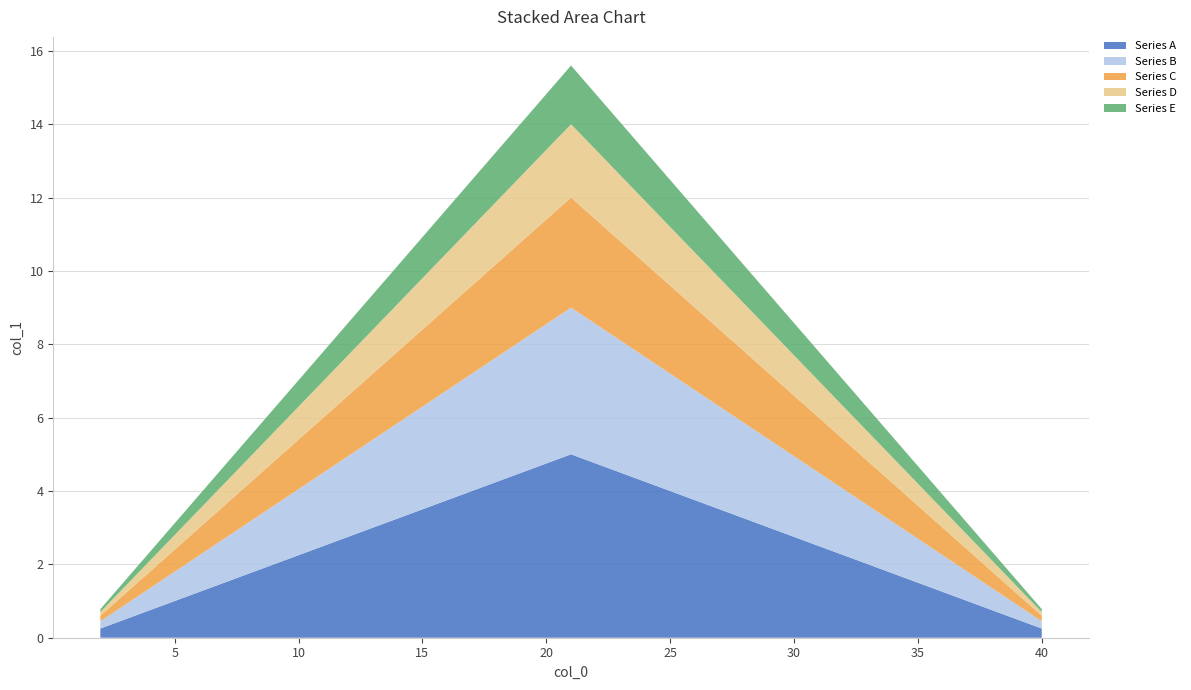

Reading right to left, extract all data points from this chart.

Series A: 0.2	0.5	0.8	1.0	1.2	1.5	1.8	2.0	2.2	2.5	2.8	3.0	3.2	3.5	3.8	4.0	4.2	4.5	4.8	5.0	4.8	4.5	4.2	4.0	3.8	3.5	3.2	3.0	2.8	2.5	2.2	2.0	1.8	1.5	1.2	1.0	0.8	0.5	0.2
Series B: 0.2	0.4	0.6	0.8	1.0	1.2	1.4	1.6	1.8	2.0	2.2	2.4	2.6	2.8	3.0	3.2	3.4	3.6	3.8	4.0	3.8	3.6	3.4	3.2	3.0	2.8	2.6	2.4	2.2	2.0	1.8	1.6	1.4	1.2	1.0	0.8	0.6	0.4	0.2
Series C: 0.1	0.3	0.5	0.6	0.8	0.9	1.1	1.2	1.4	1.5	1.6	1.8	1.9	2.1	2.2	2.4	2.5	2.7	2.9	3.0	2.9	2.7	2.5	2.4	2.2	2.1	1.9	1.8	1.6	1.5	1.4	1.2	1.1	0.9	0.8	0.6	0.5	0.3	0.1
Series D: 0.1	0.2	0.3	0.4	0.5	0.6	0.7	0.8	0.9	1.0	1.1	1.2	1.3	1.4	1.5	1.6	1.7	1.8	1.9	2.0	1.9	1.8	1.7	1.6	1.5	1.4	1.3	1.2	1.1	1.0	0.9	0.8	0.7	0.6	0.5	0.4	0.3	0.2	0.1
Series E: 0.1	0.2	0.2	0.3	0.4	0.5	0.6	0.6	0.7	0.8	0.9	1.0	1.0	1.1	1.2	1.3	1.4	1.4	1.5	1.6	1.5	1.4	1.4	1.3	1.2	1.1	1.0	1.0	0.9	0.8	0.7	0.6	0.6	0.5	0.4	0.3	0.2	0.2	0.1